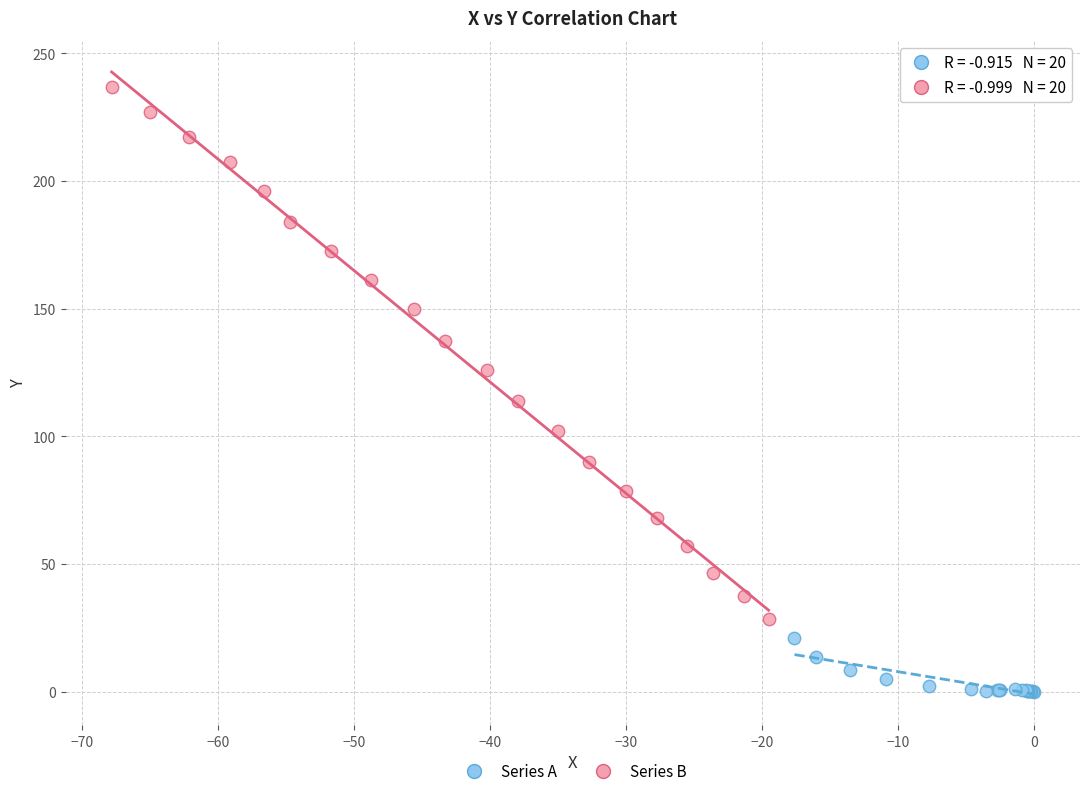

Which series has the widest spread of Y values?

Series B